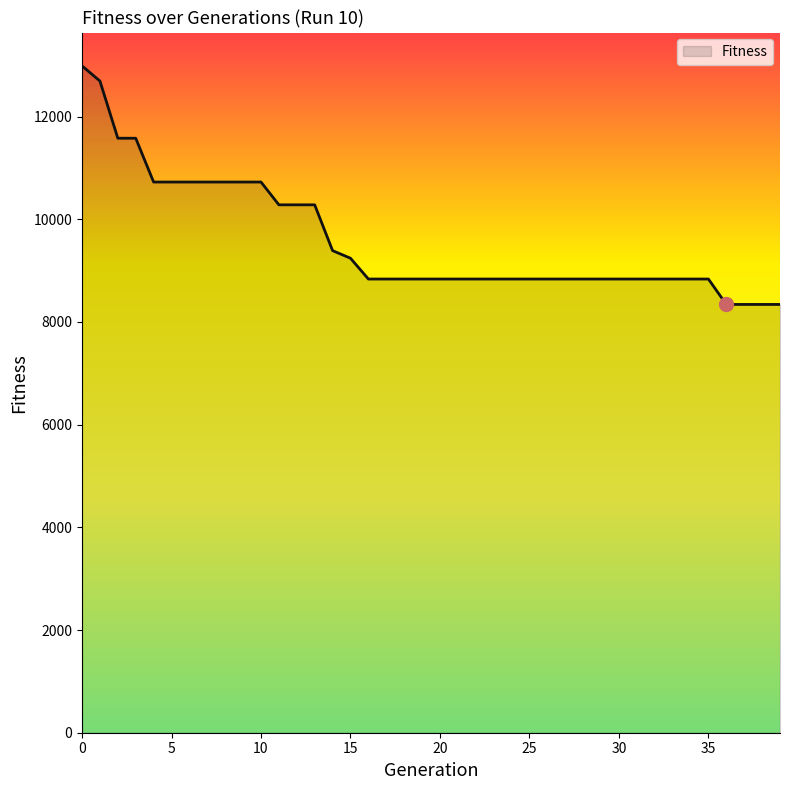

How many lines are shown in the chart?

1